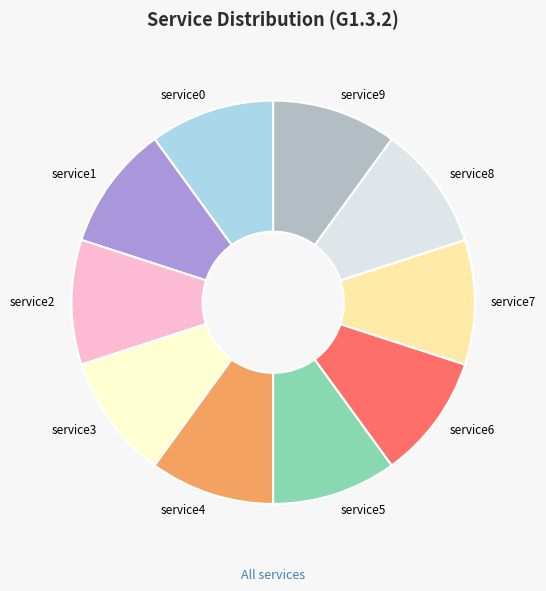

Is there any slice that represents more than half of the pie?

No